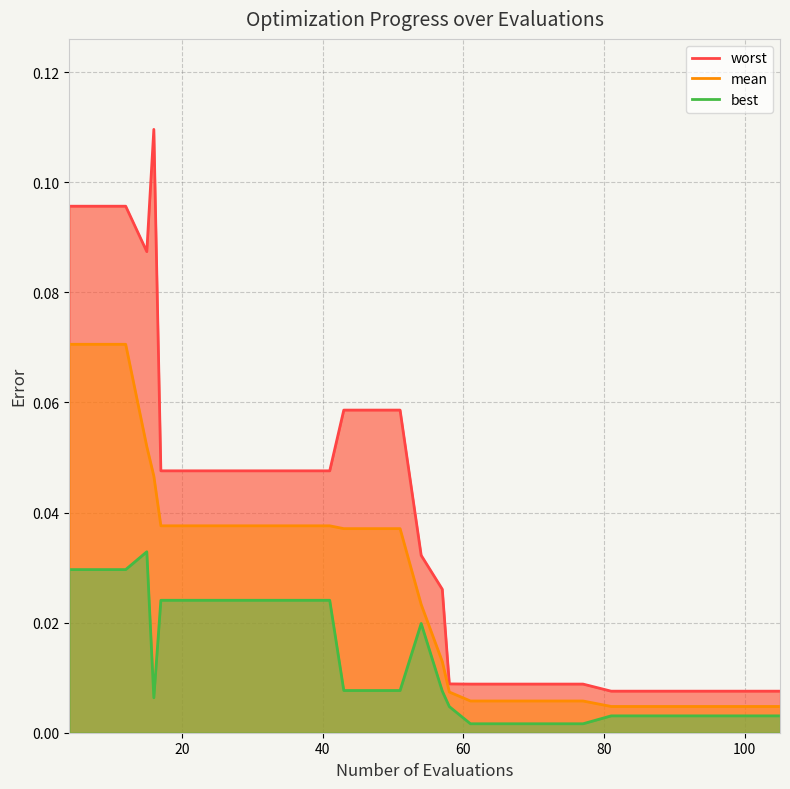

How many lines are shown in the chart?

3